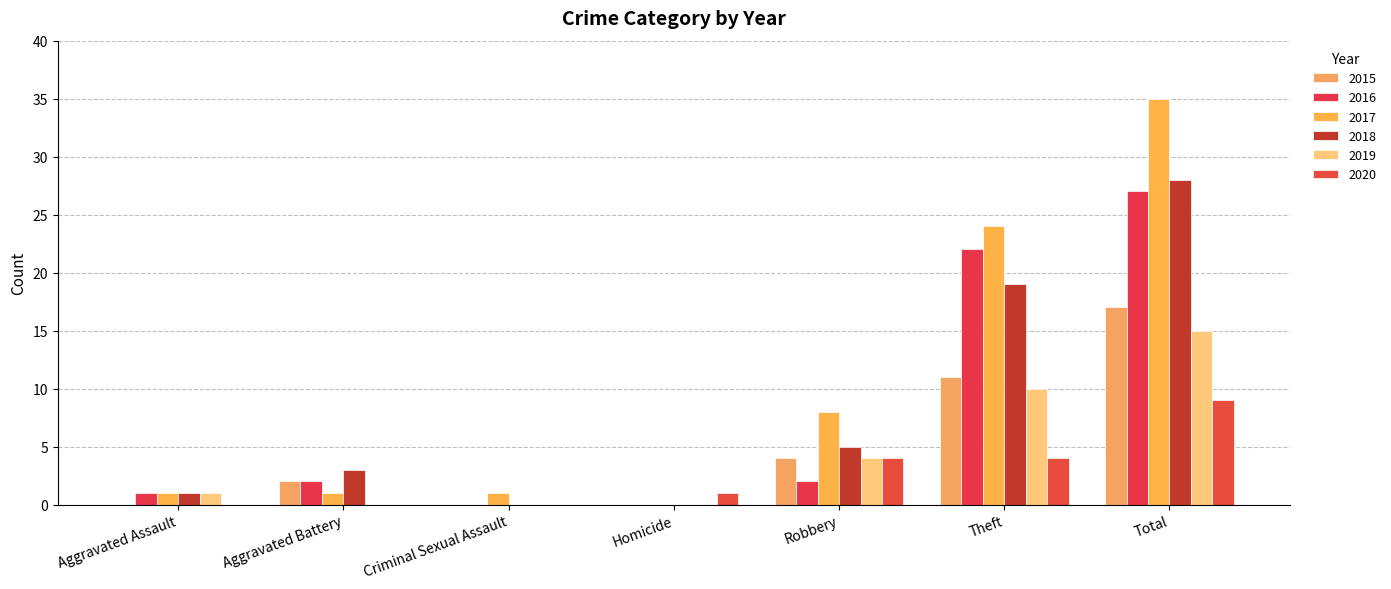

At which category is the sum across all series the highest?

Total